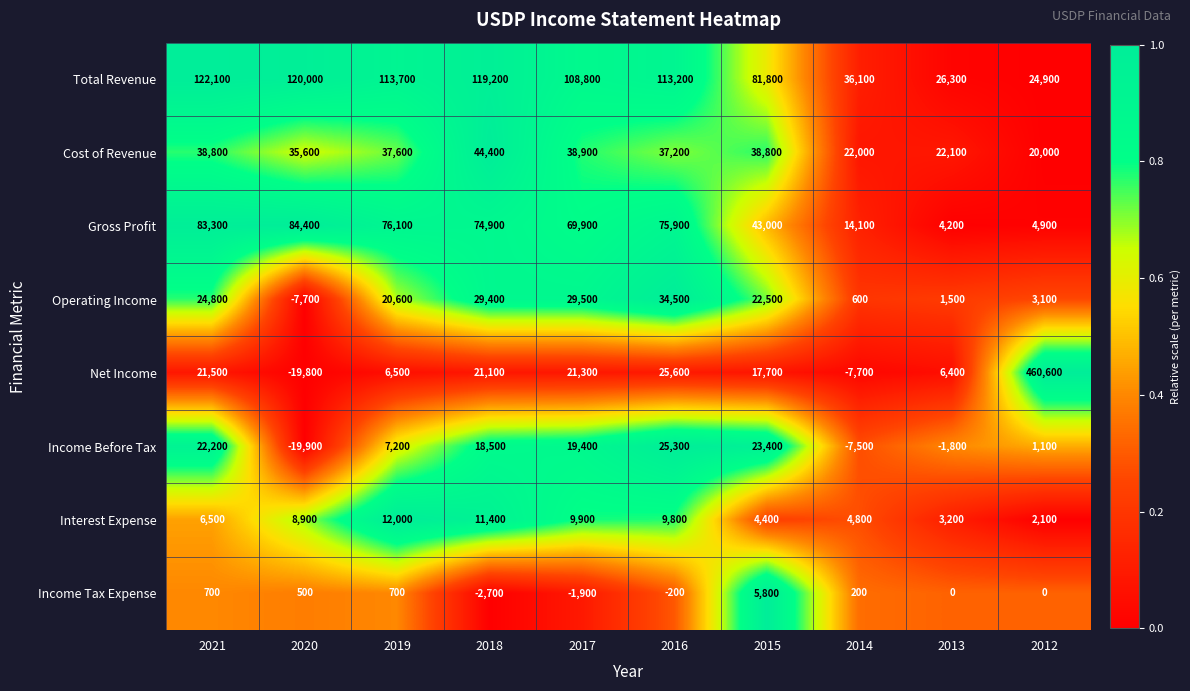

What is the spread (max minus min) of values at 2016?

113400